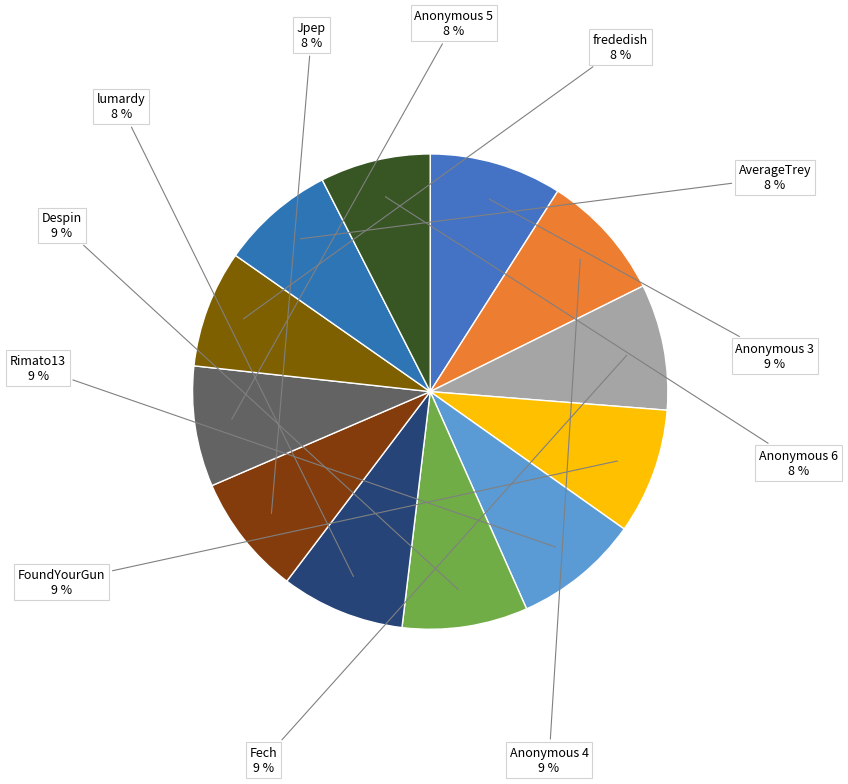

How many segments does this pie chart have?

12